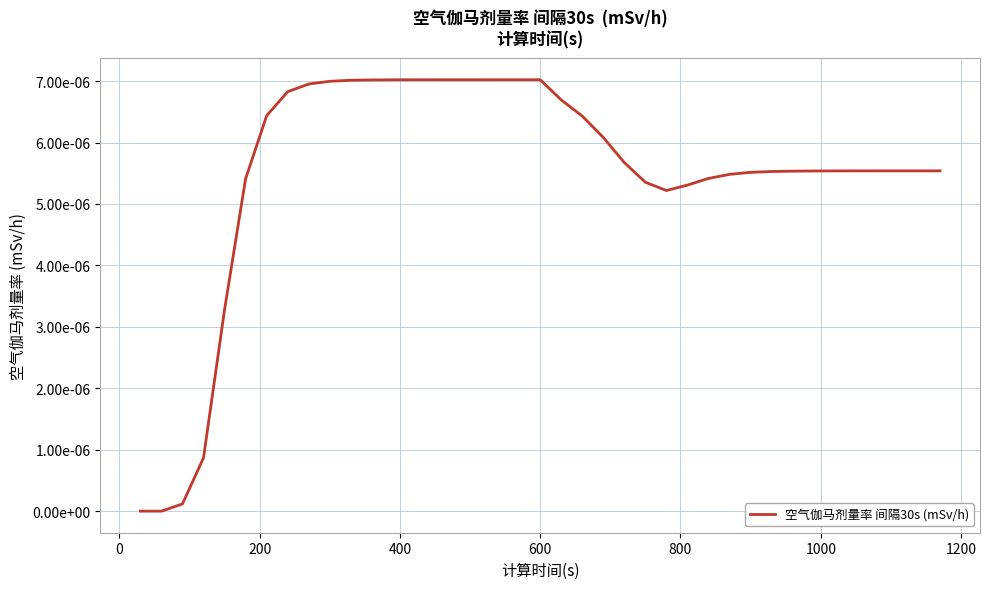

Is this an area chart (filled region under the line)?

No